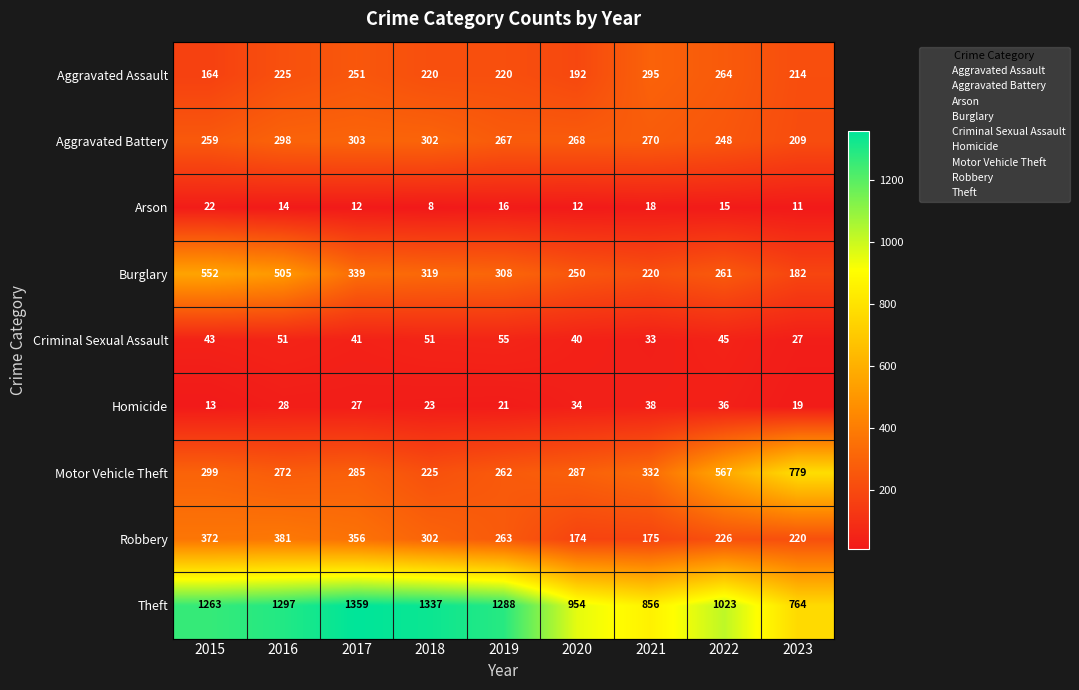

Is it true that Aggravated Battery equals 515 at 2017?

False